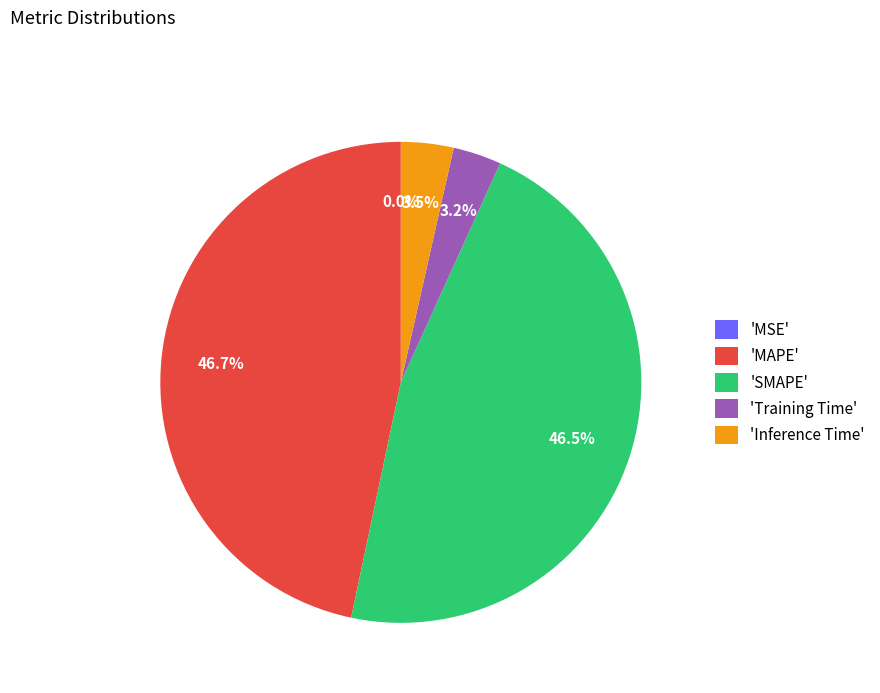

What percentage is NOT represented by 'MAPE'?

53.3%